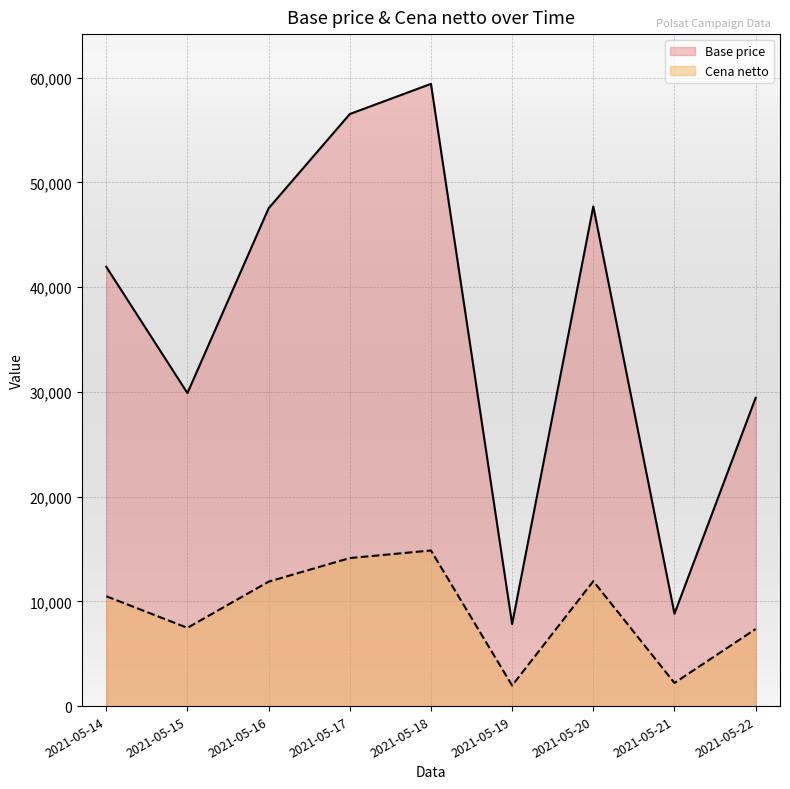

The Base price series shows 12490.5 at 2021-05-17. True or false?

False